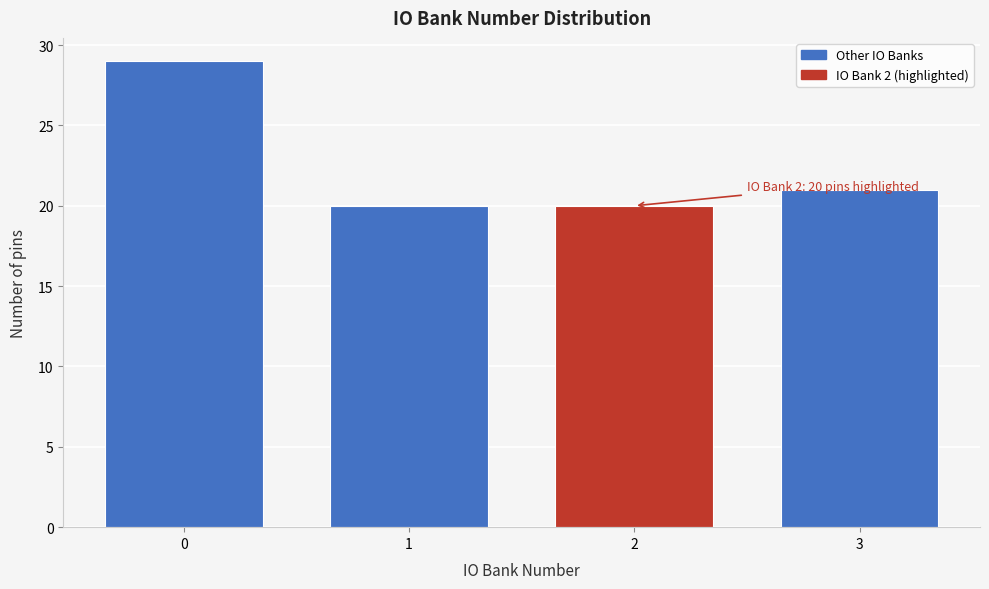

Reading right to left, what are all the values shown in this chart?

21	20	20	29